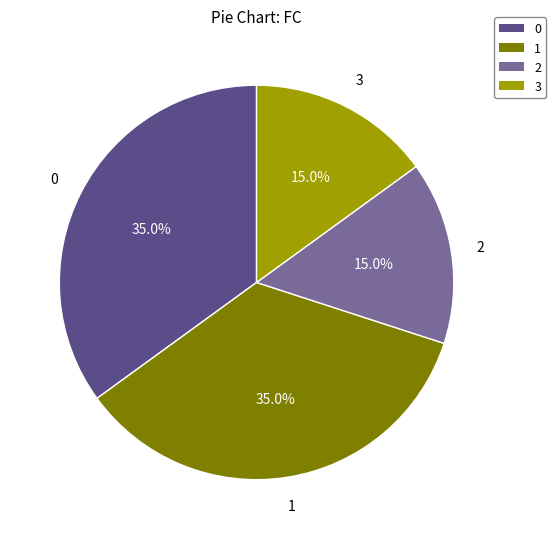

To the nearest percent, what portion does 0 represent?

35%